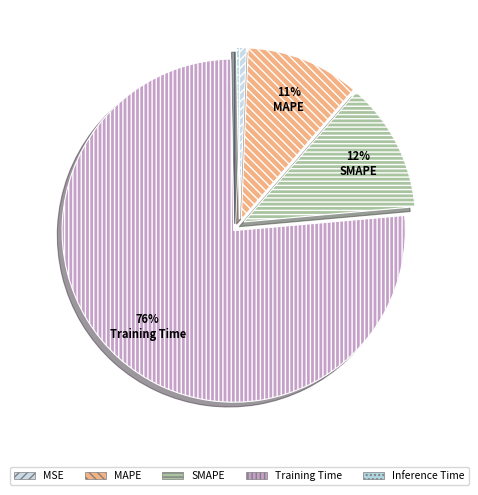

What is the largest slice in the pie chart?

Training Time